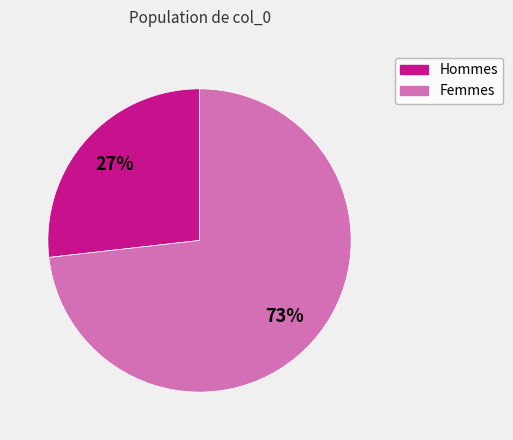

To the nearest percent, what is the average slice percentage?

50%